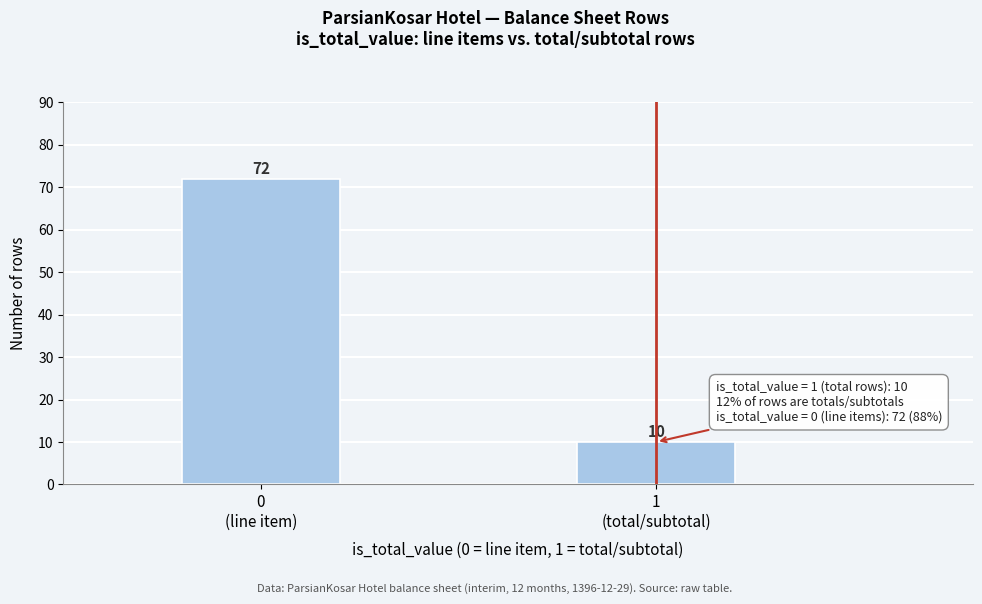

Reading left to right, what are all the values shown in this chart?

72	10